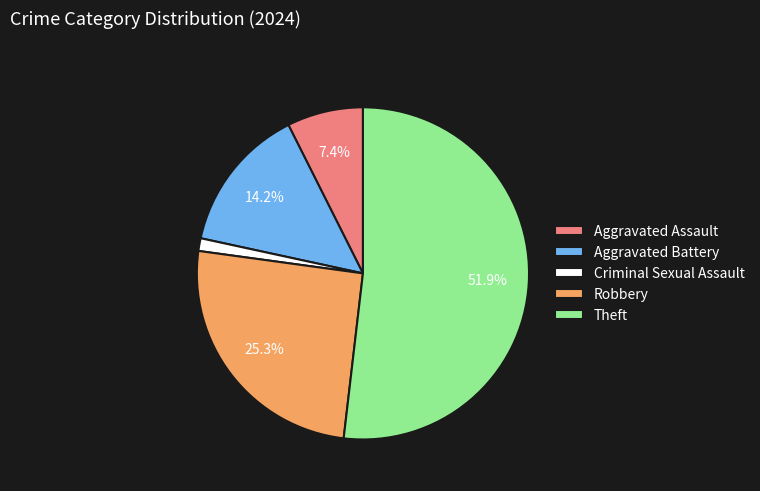

To the nearest percent, what portion does Aggravated Battery represent?

14%